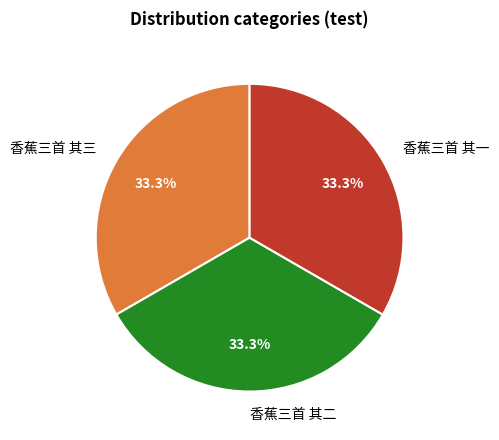

What is the ratio of the value at 香蕉三首 其三 to the value at 香蕉三首 其二?

1.0